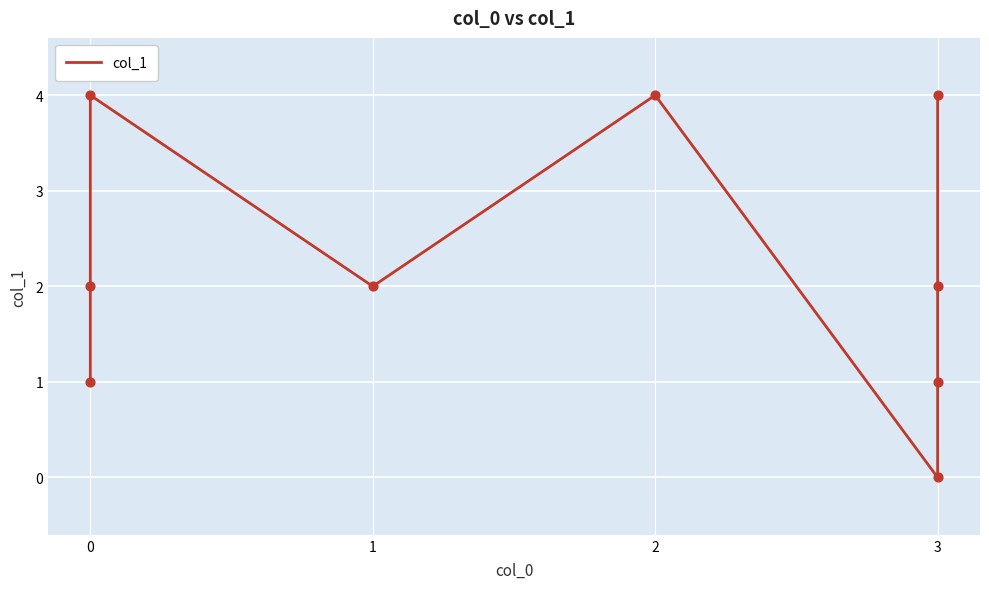

What is the change in value from 0 to 1?

+1